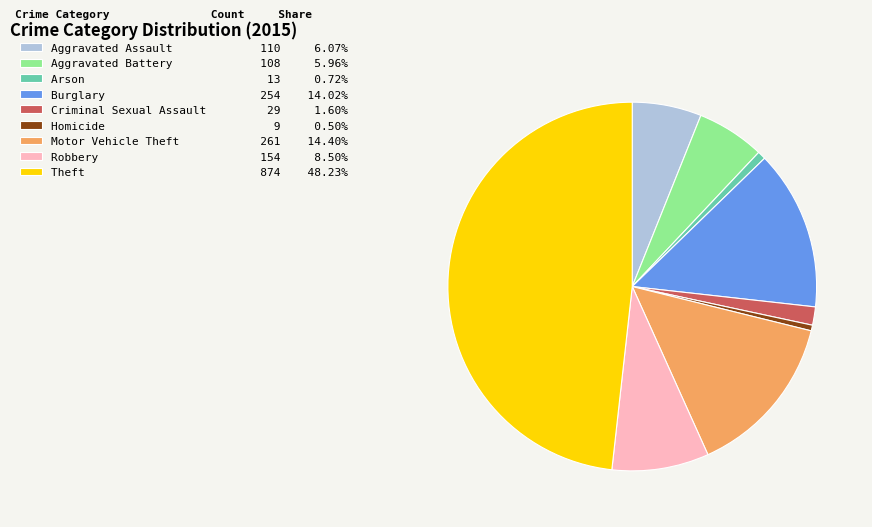

Is Motor Vehicle Theft the majority of the pie?

No